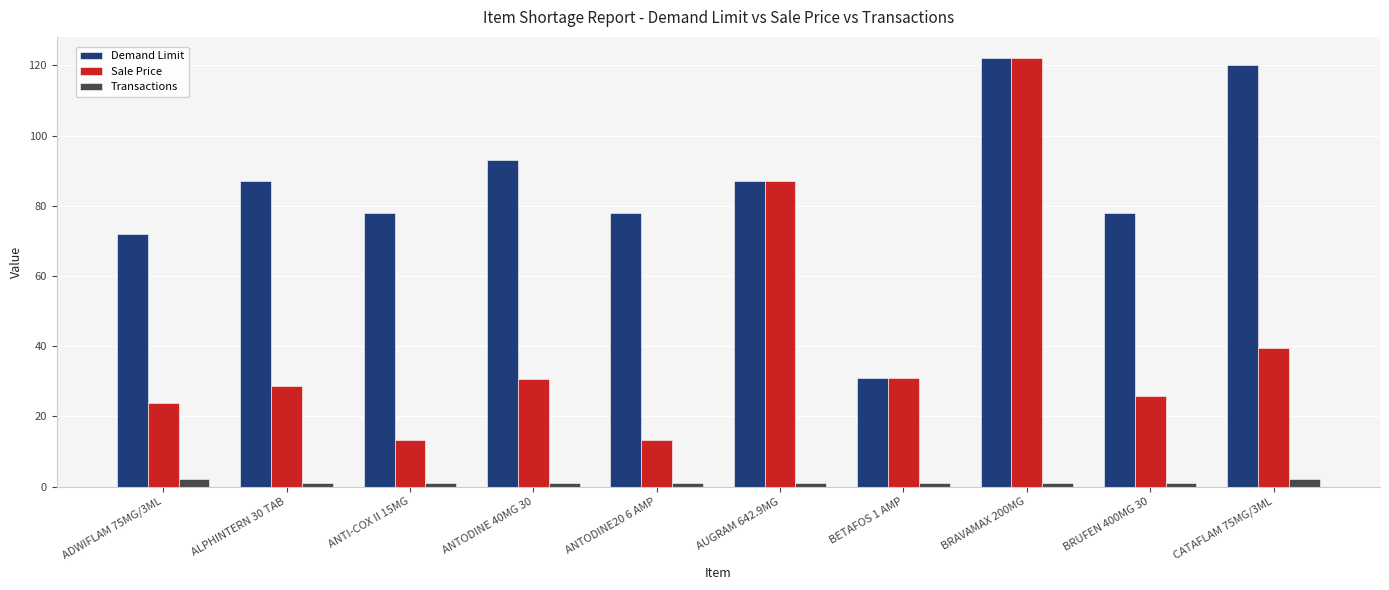

What position from the left is BRAVAMAX 200MG?

8